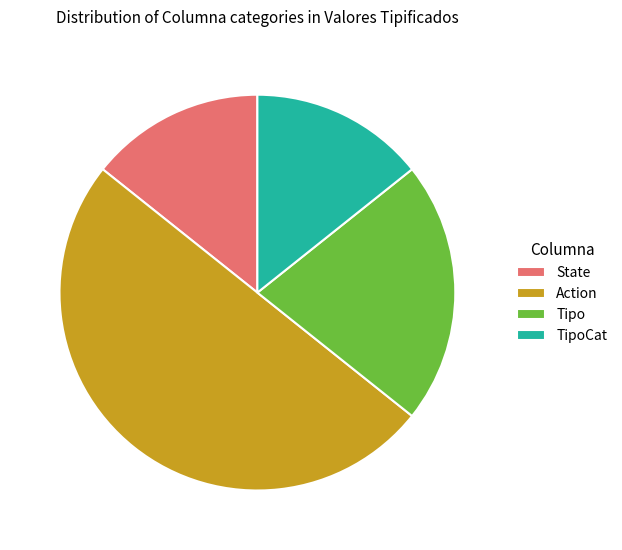

Is the sum of Action and TipoCat greater than half?

Yes